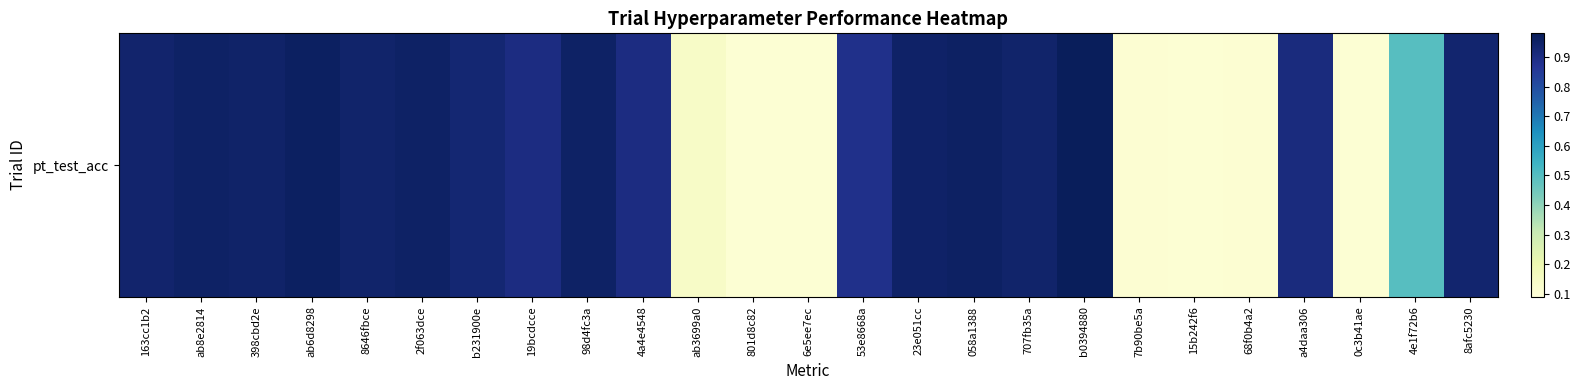

The value at 53e8668a is 0.4. True or false?

False